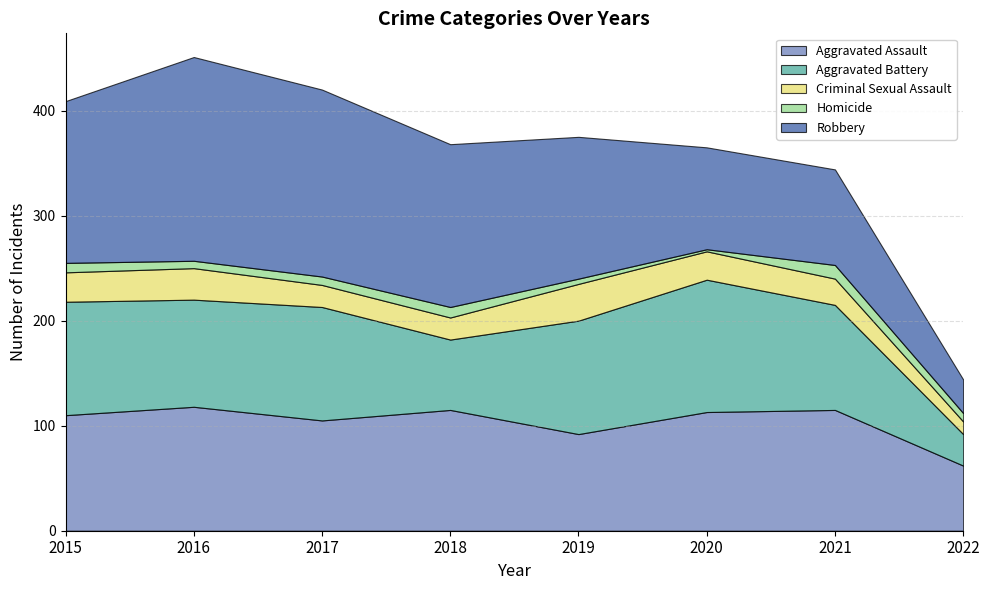

Does the chart display data point markers on the line(s)?

No